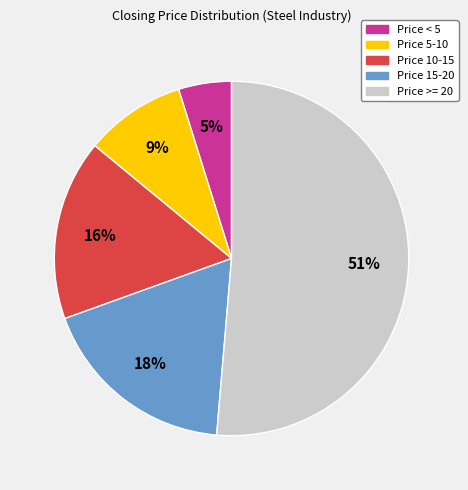

How many segments does this pie chart have?

5